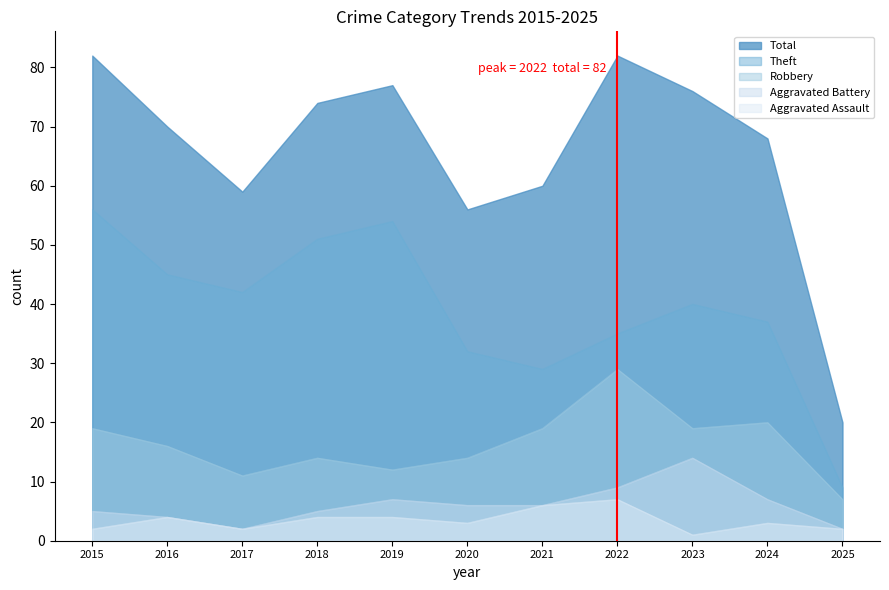

How many values in the Aggravated Assault series are below 3?

4